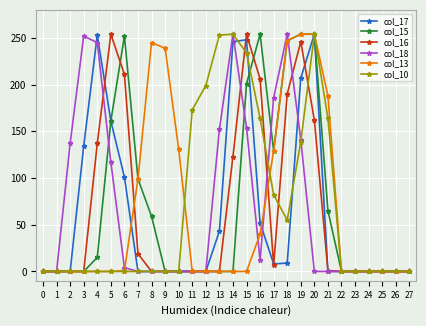

The col_13 series shows 126 at 21. True or false?

False